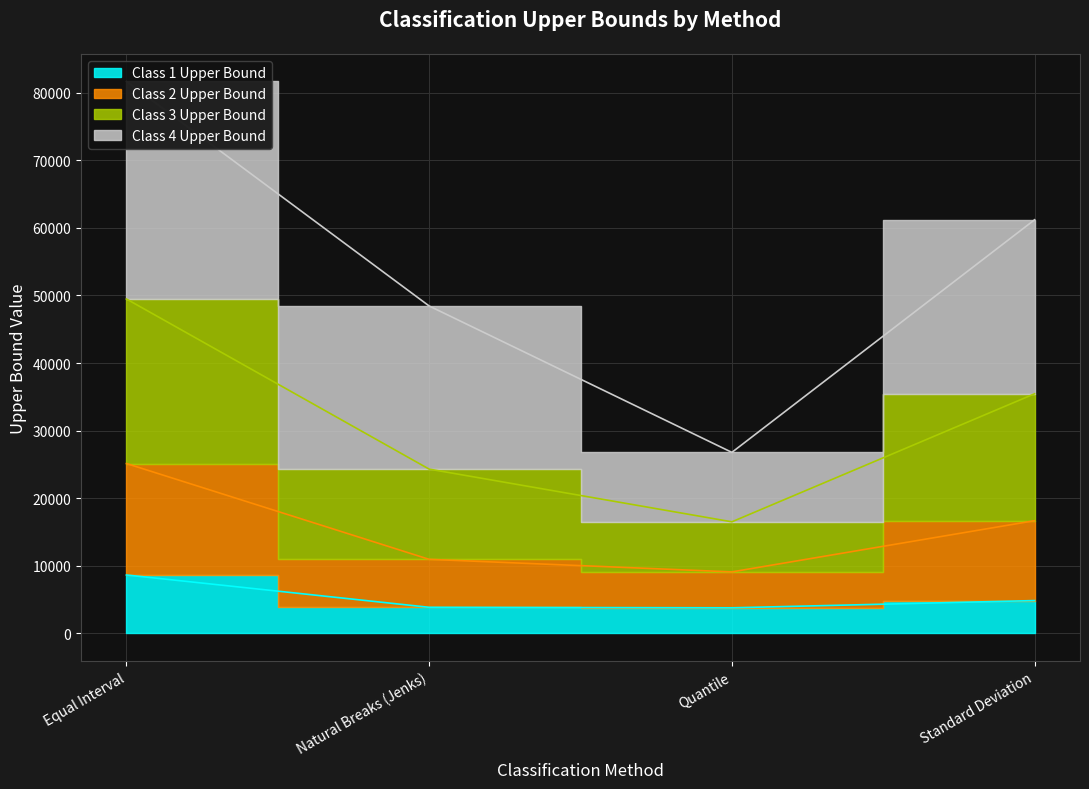

How many data points does each series have?

4